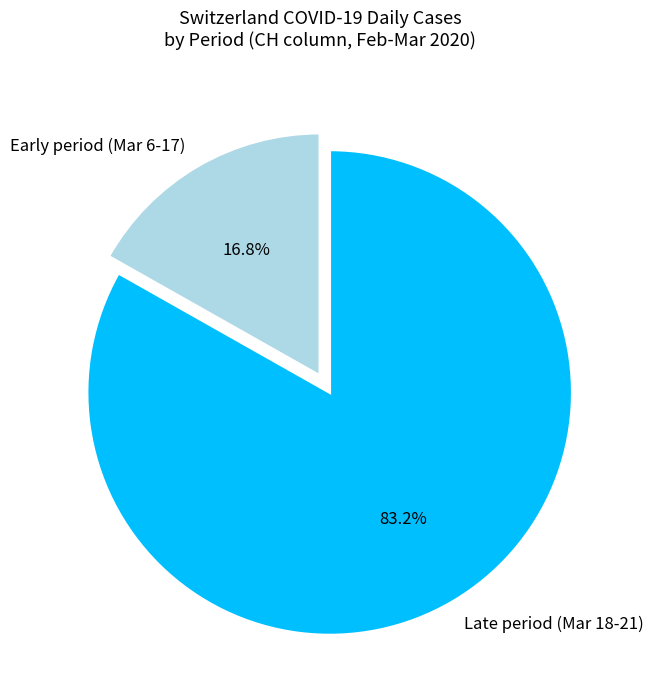

How much of the chart is everything except Early period (Mar 6-17)?

83.2%